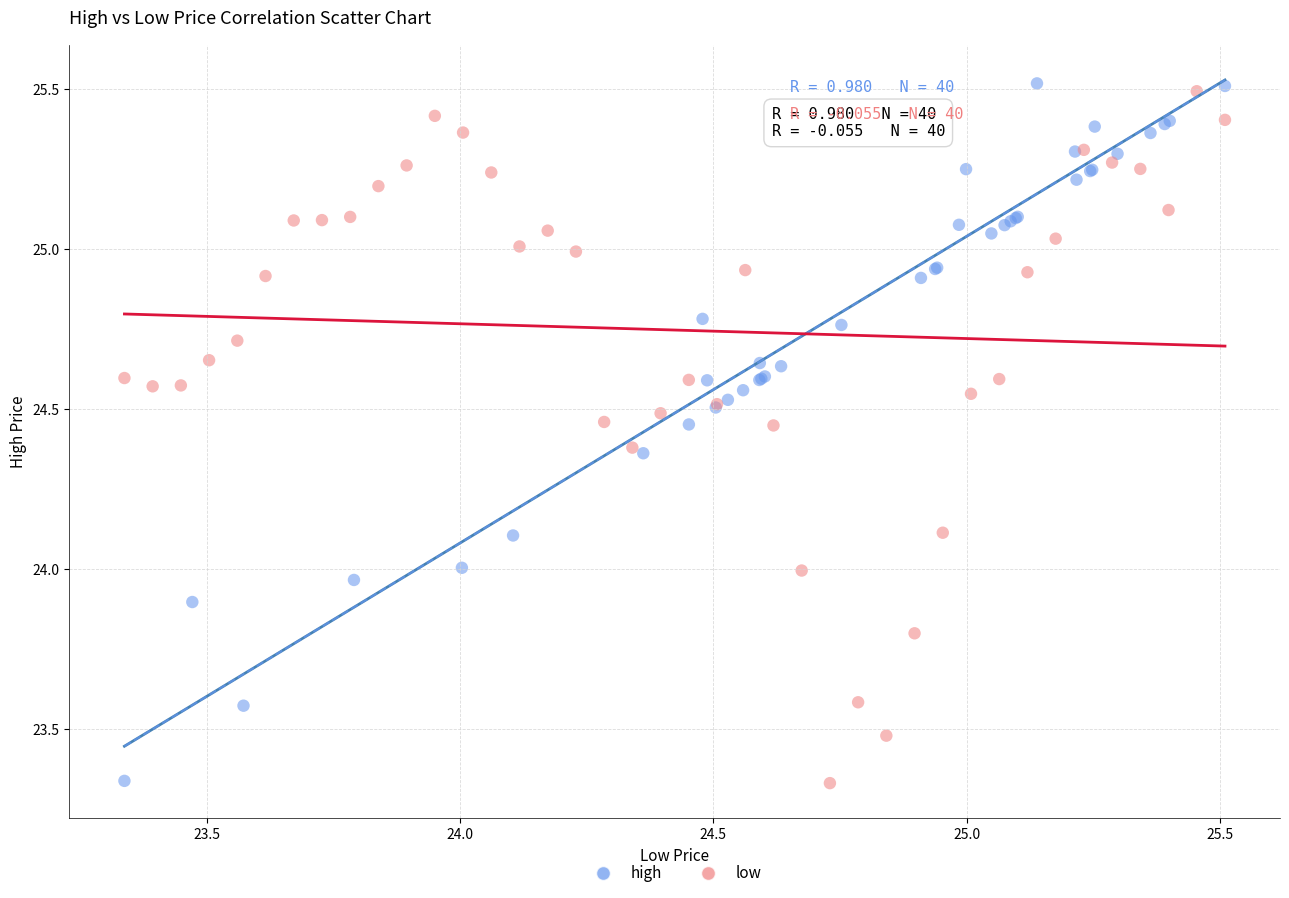

Which series reaches the maximum Y coordinate?

high